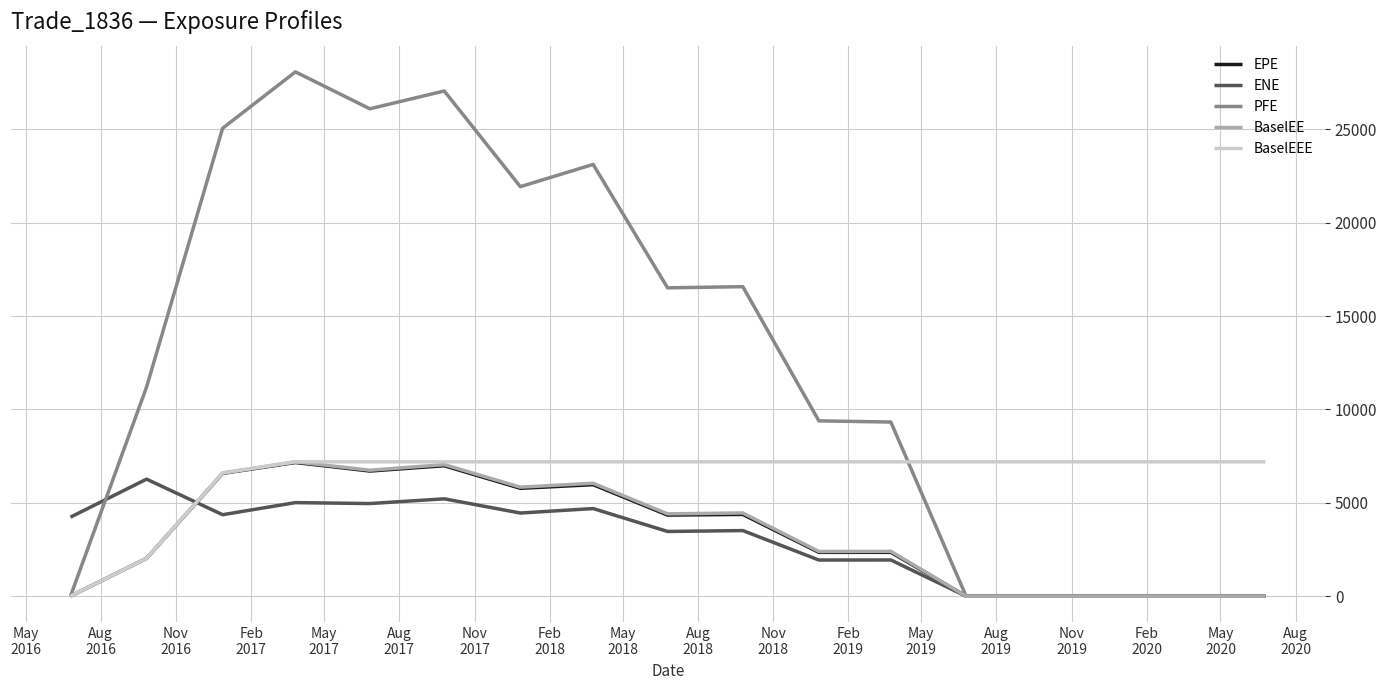

What is the maximum value shown in the chart?

28079.5